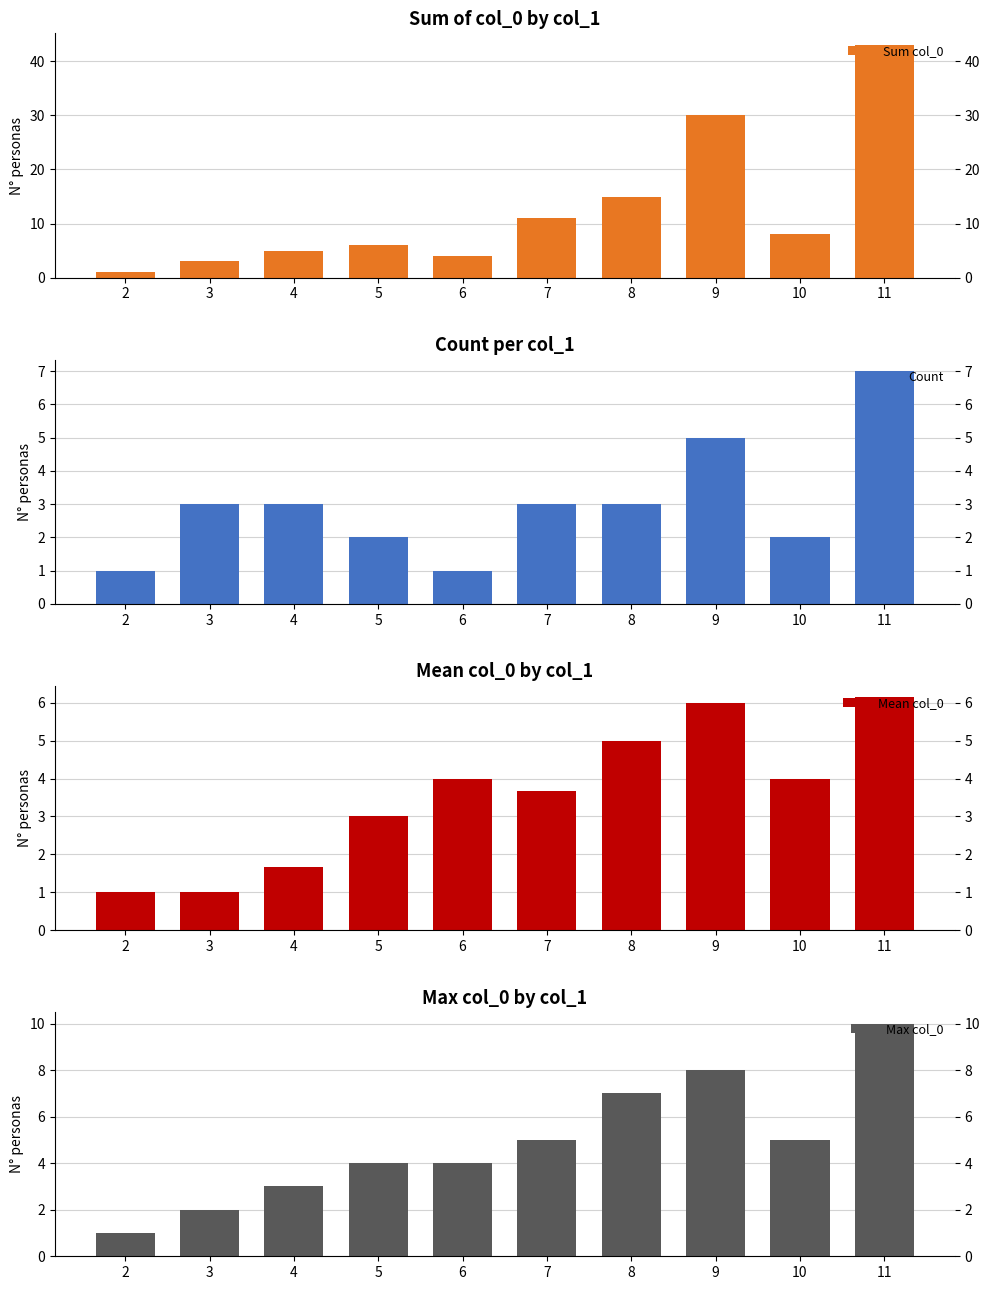

Reading left to right, extract all data points from this chart.

Sum col_0: 2=1.0	3=3.0	4=5.0	5=6.0	6=4.0	7=11.0	8=15.0	9=30.0	10=8.0	11=43.0
Count: 2=1.0	3=3.0	4=3.0	5=2.0	6=1.0	7=3.0	8=3.0	9=5.0	10=2.0	11=7.0
Mean col_0: 2=1.0	3=1.0	4=1.7	5=3.0	6=4.0	7=3.7	8=5.0	9=6.0	10=4.0	11=6.1
Max col_0: 2=1.0	3=2.0	4=3.0	5=4.0	6=4.0	7=5.0	8=7.0	9=8.0	10=5.0	11=10.0